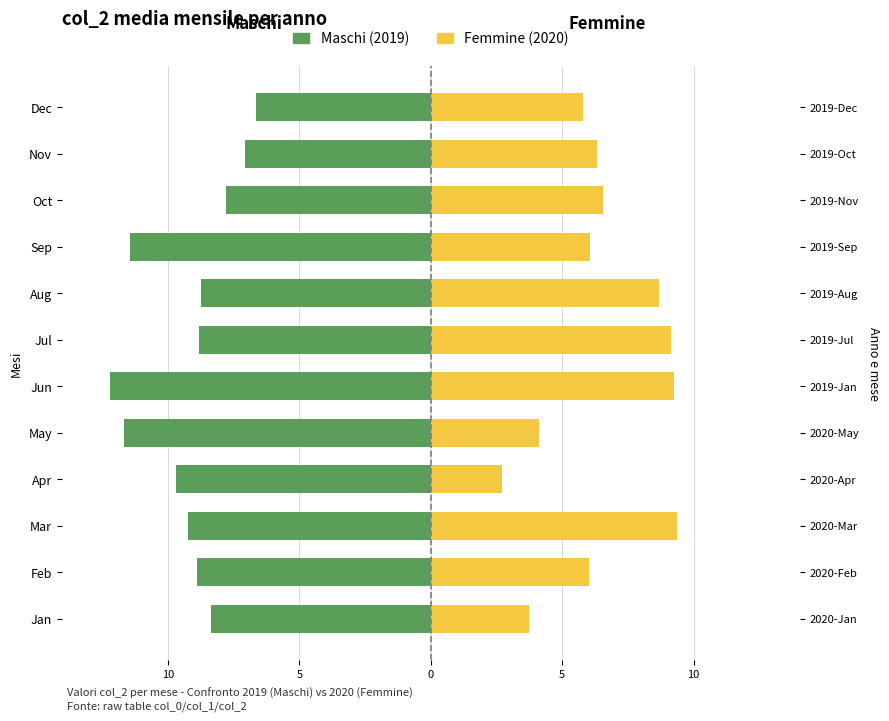

What are all the series names shown in the legend?

Maschi, Femmine